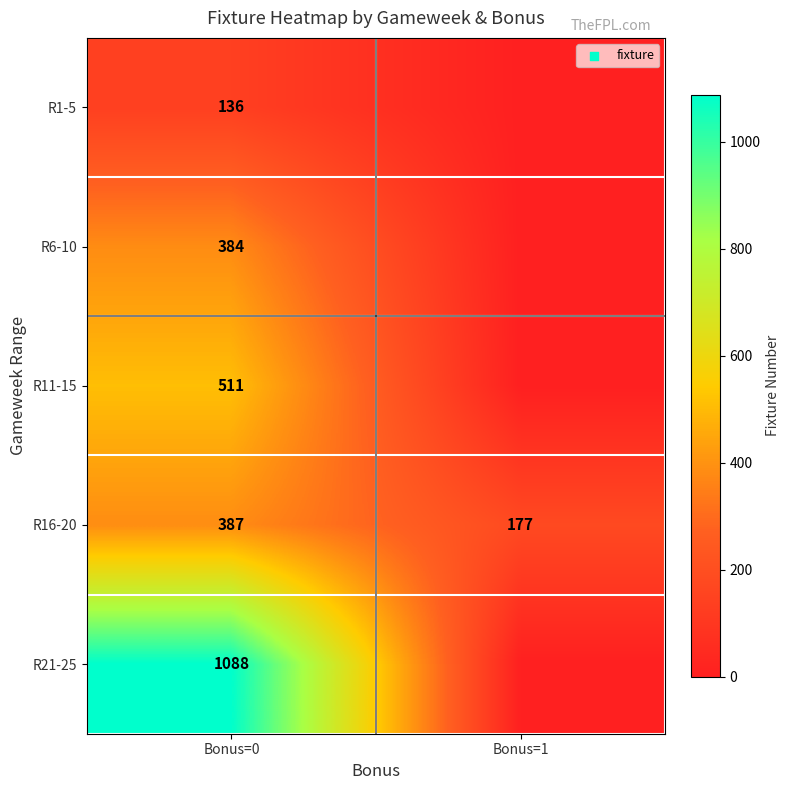

At which category does the chart reach its minimum across all series?

Bonus=1